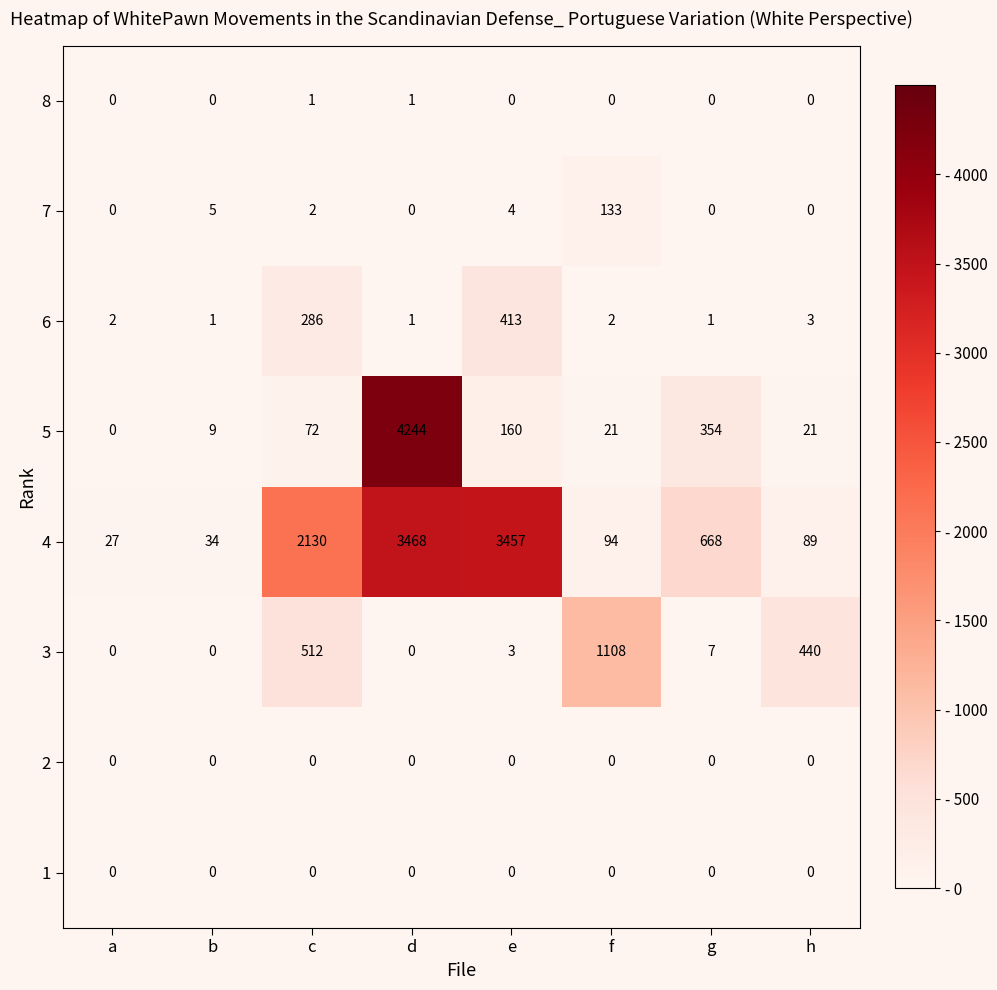

The 8 series shows 0 at h. True or false?

True